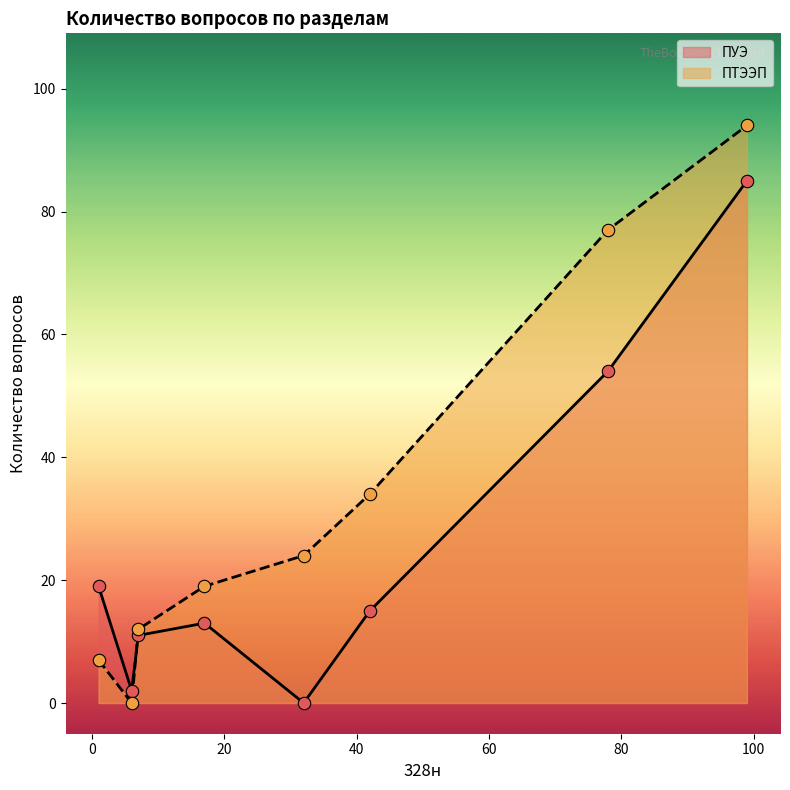

Which series contains the highest Y value?

ПТЭЭП